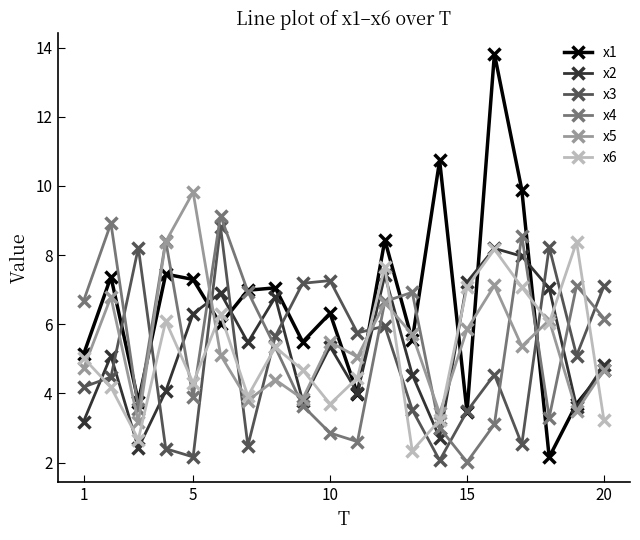

How many interior local valleys does the x6 series have?

6